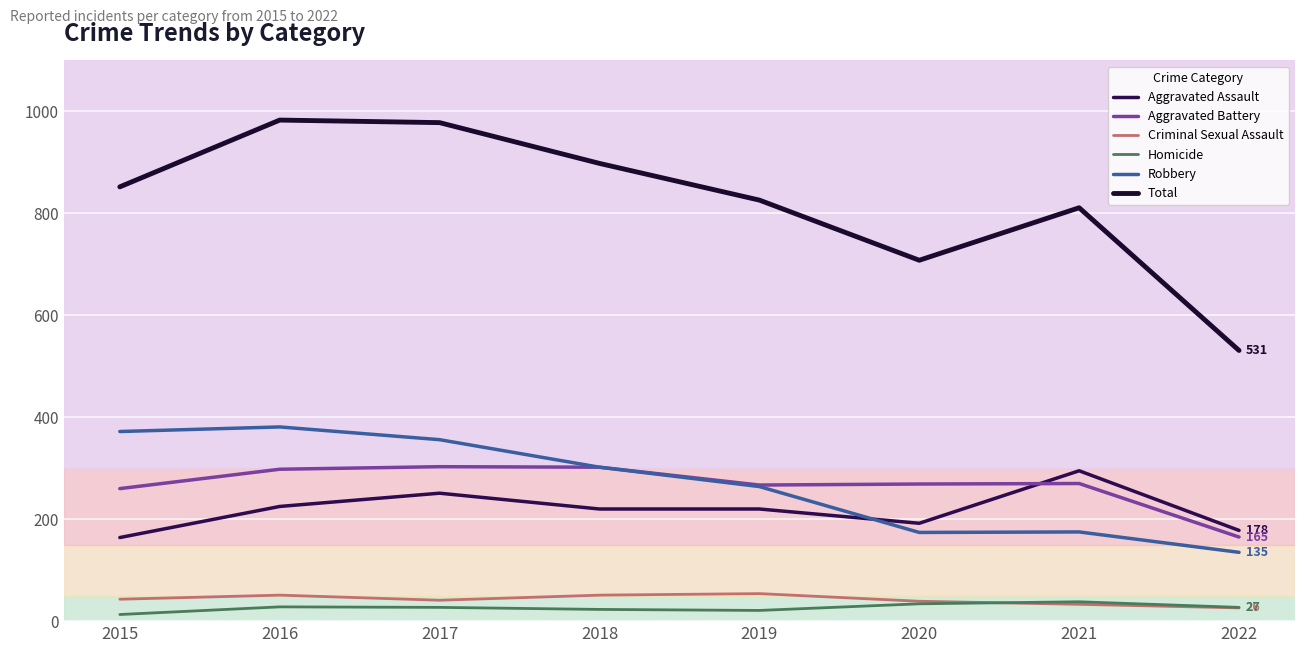

What are all the series names shown in the legend?

Aggravated Assault, Aggravated Battery, Criminal Sexual Assault, Homicide, Robbery, Total